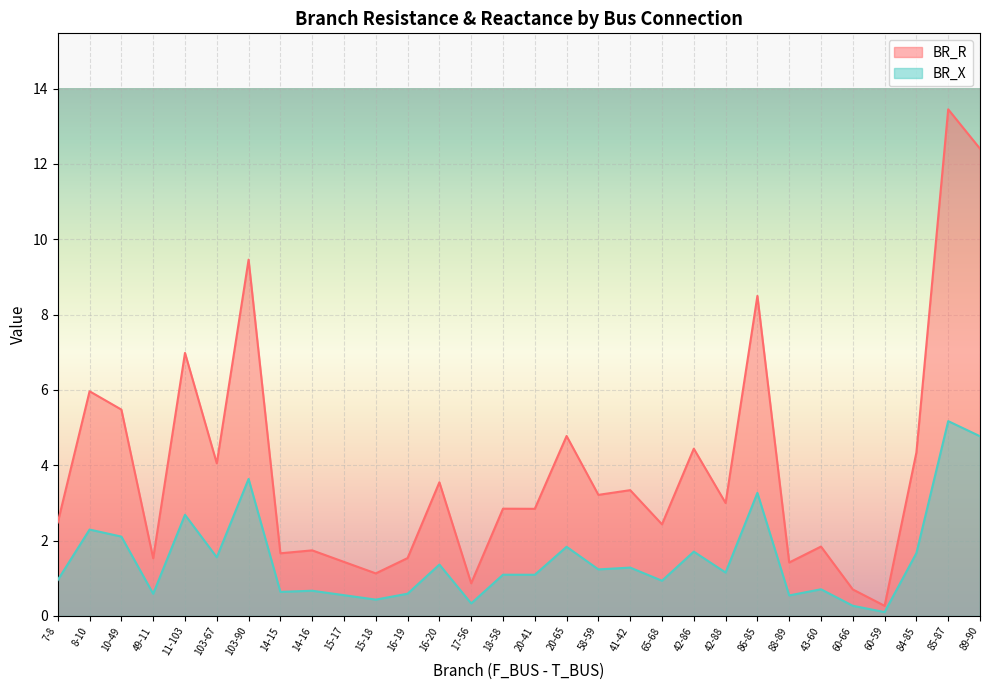

Between 14-15 and 84-85, which is larger?

84-85